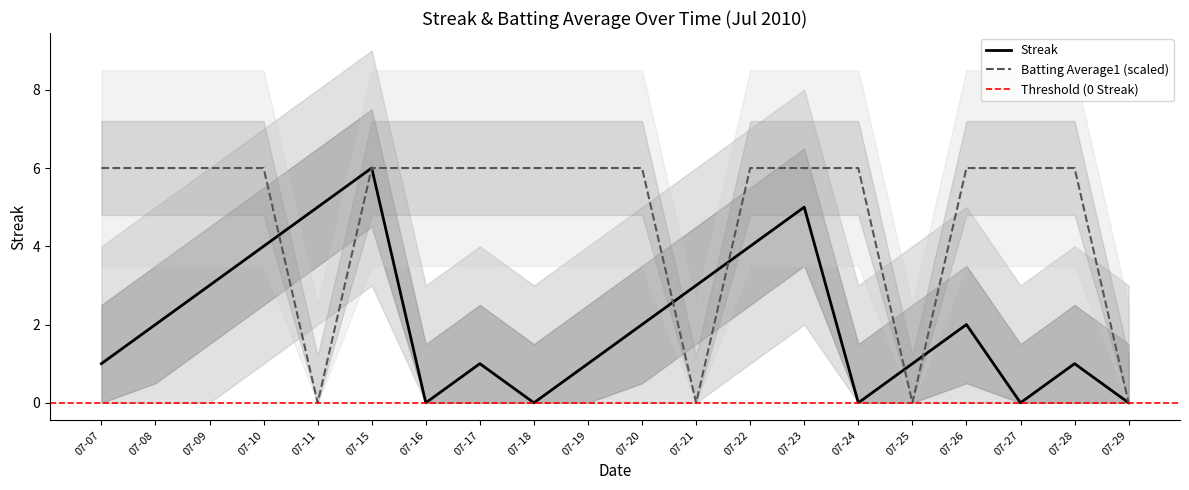

True or false: Batting Average1 has a value of 9.3 at 07-26.

False